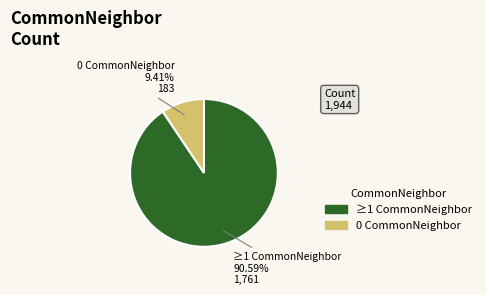

Does any single category account for the majority?

Yes